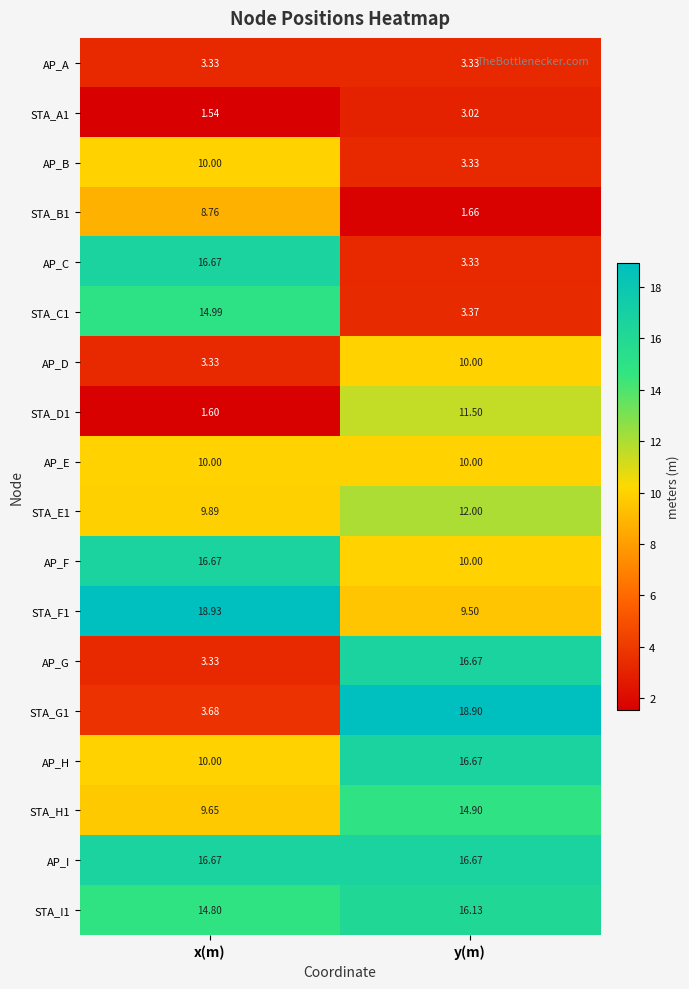

Which category has the highest value across all series?

x(m)